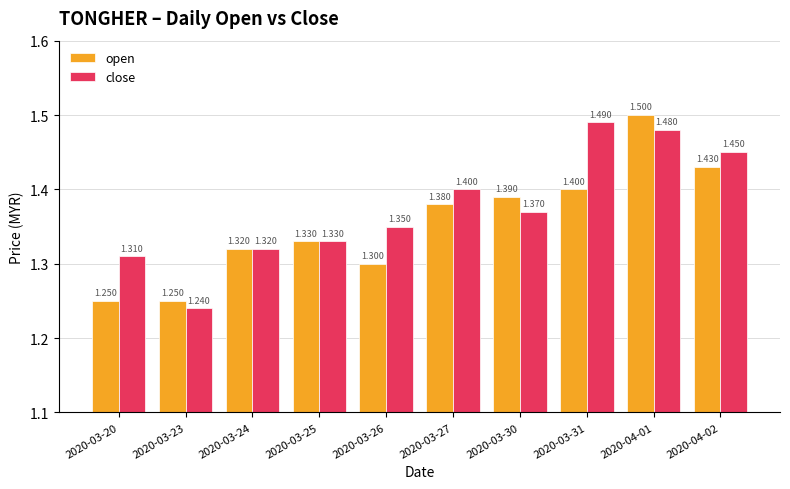

What is the total value across all series at 2020-03-30?

2.8